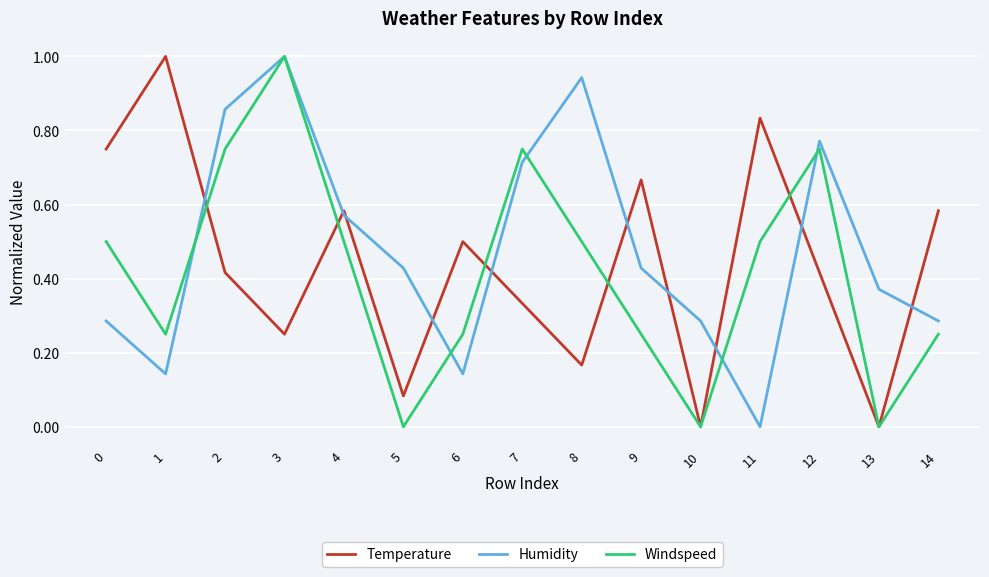

What is the highest value of the Windspeed series?

1.0